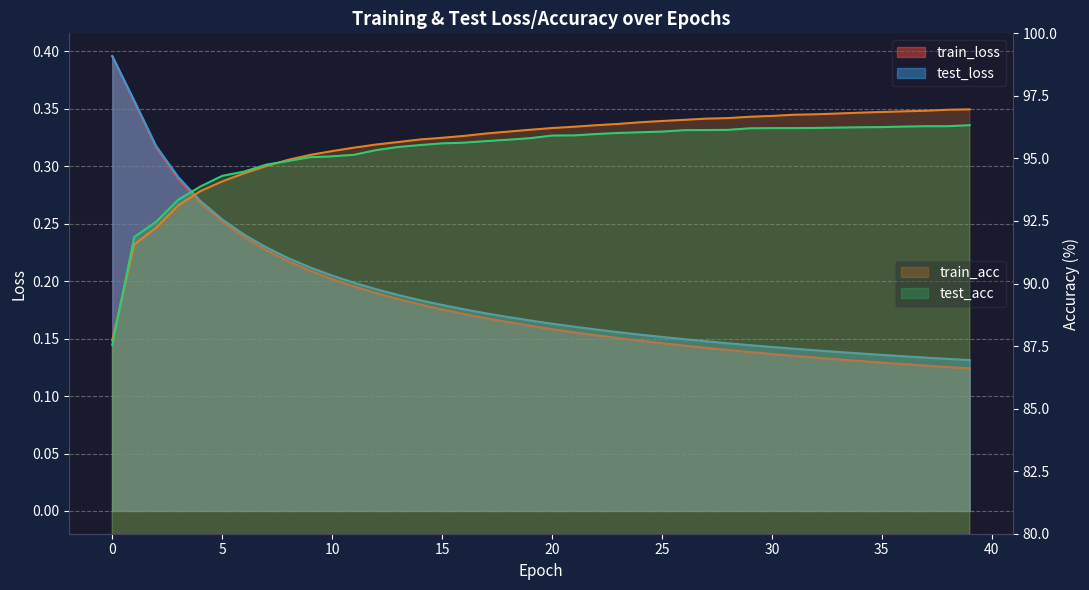

Which series changed the most between 16 and 23?

train_loss